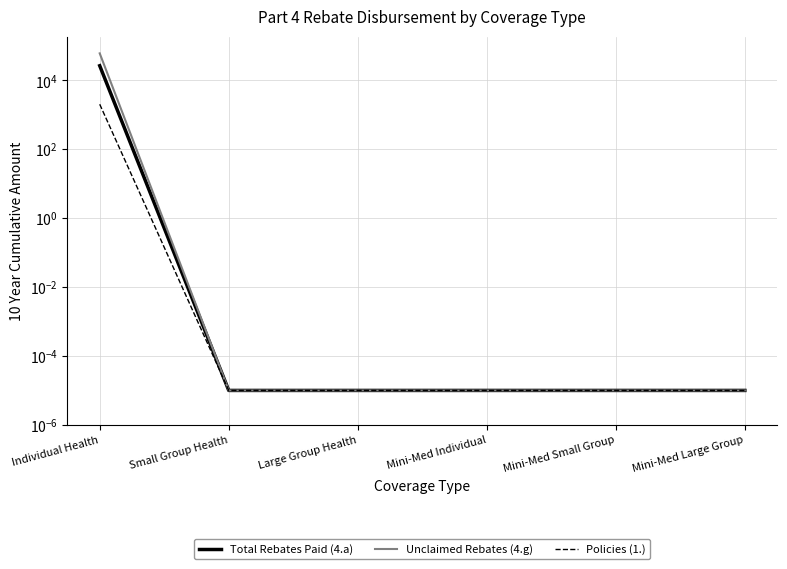

Rank the series at Mini-Med Individual from highest to lowest value.

Total Rebates Paid (4.a), Unclaimed Rebates (4.g), Policies (1.)